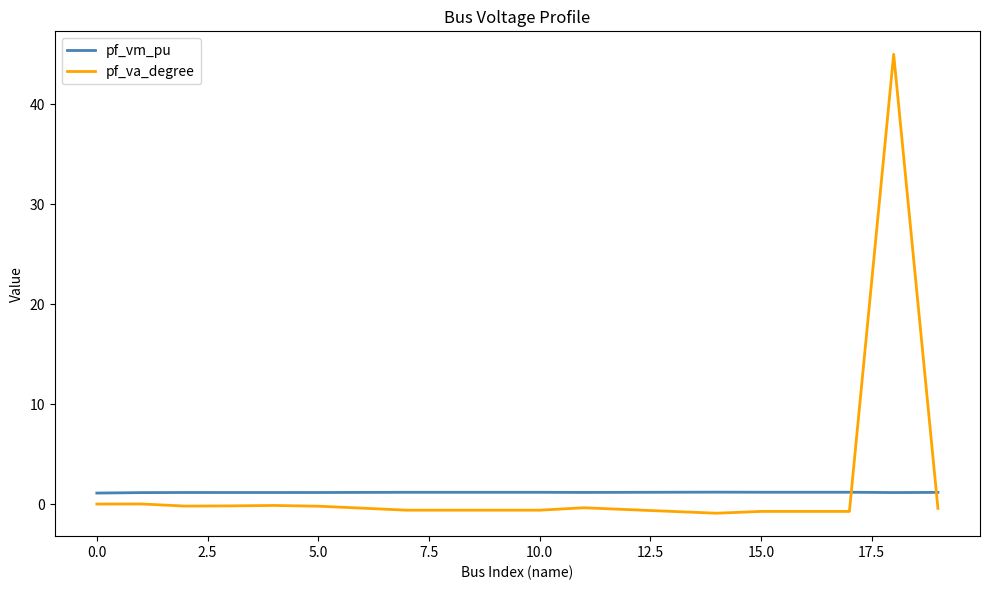

True or false: pf_va_degree and pf_vm_pu intersect in this chart.

True